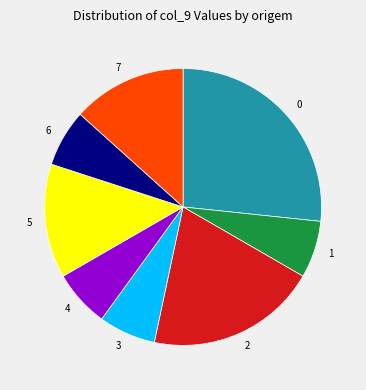

Combined, do 6 and 2 account for over 50%?

No